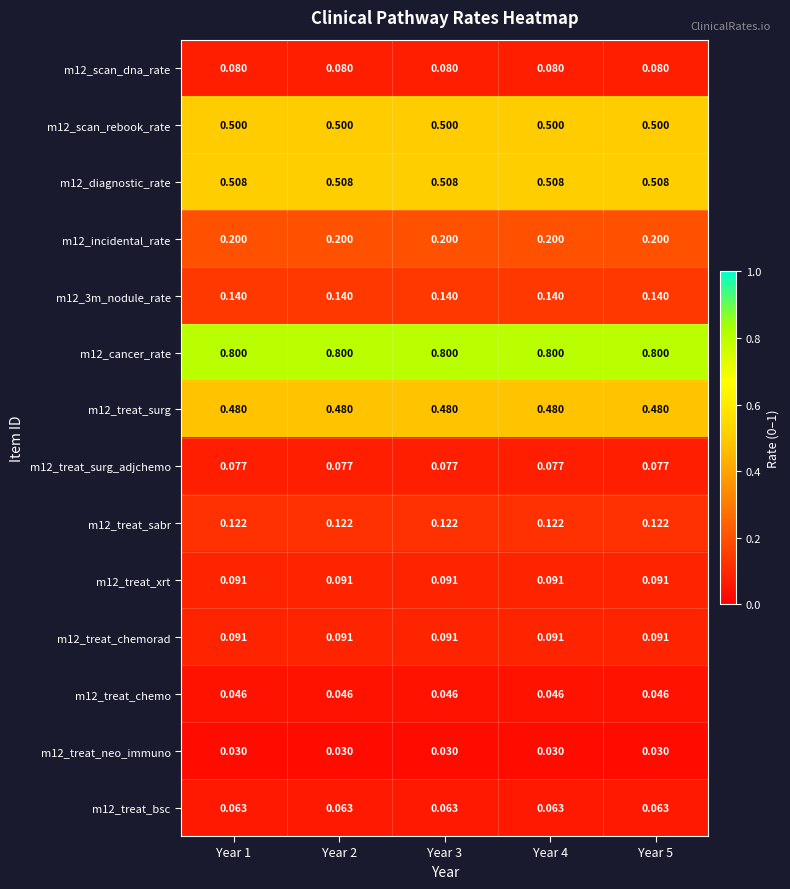

What is the total value across all series at Year 5?

3.2